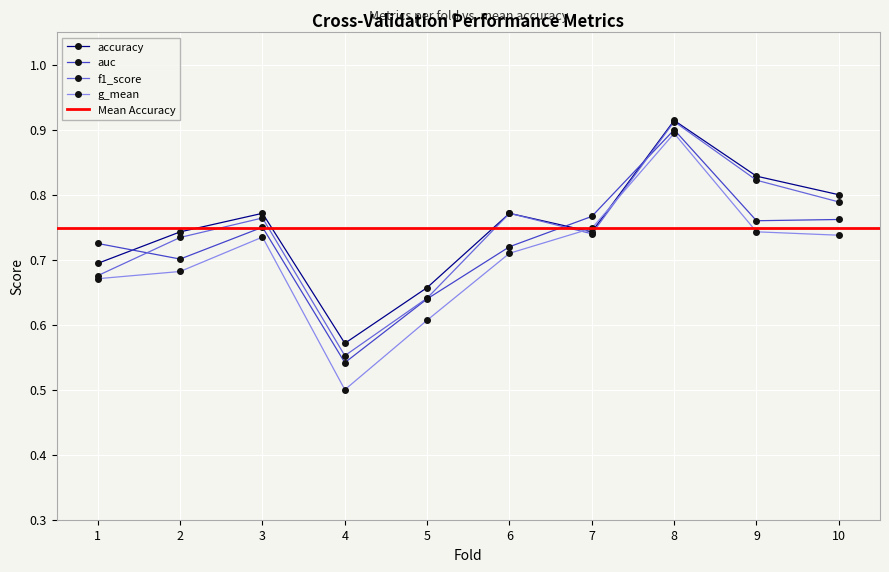

At which label is auc closest to 0?

4